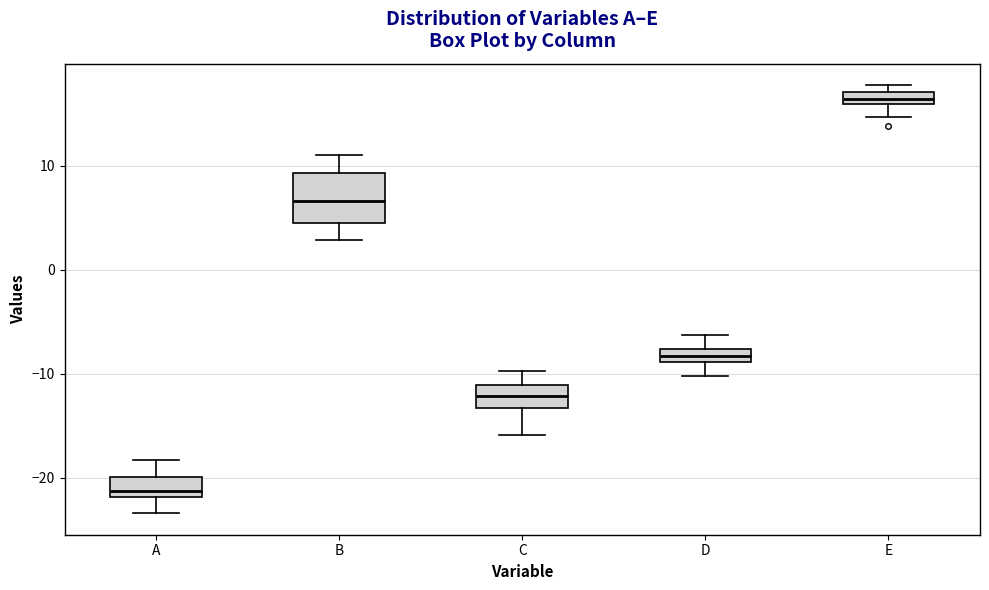

Which box is the tallest, from its lower edge to its upper edge?

B